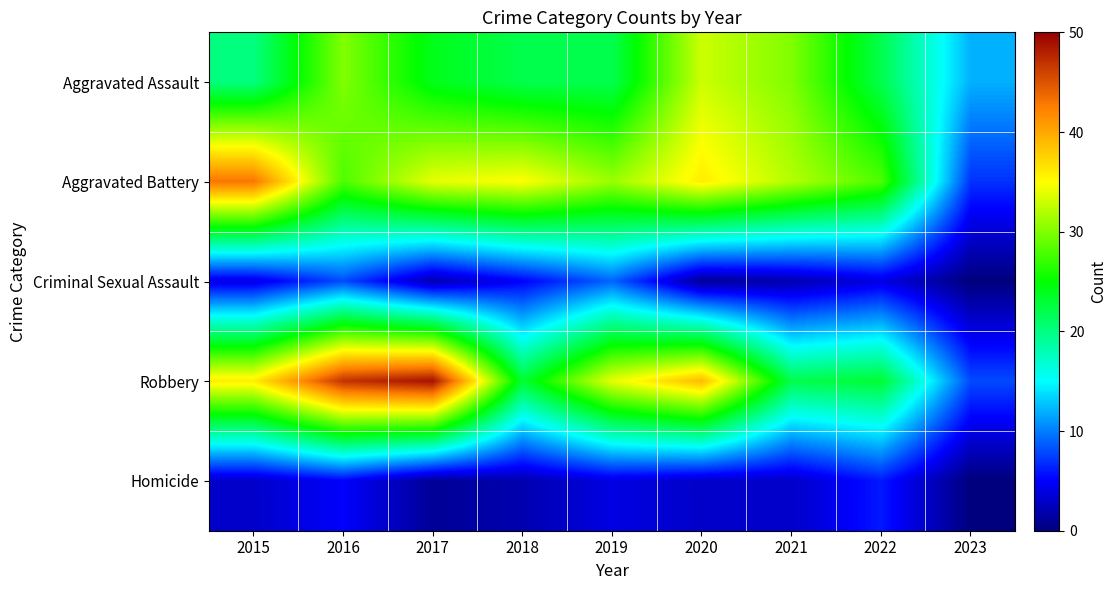

Reading left to right, what are all the values shown in this chart?

Aggravated Assault: 2015=20	2016=30	2017=24	2018=22	2019=22	2020=33	2021=30	2022=22	2023=12
Aggravated Battery: 2015=43	2016=28	2017=34	2018=35	2019=31	2020=36	2021=32	2022=28	2023=7
Criminal Sexual Assault: 2015=4	2016=8	2017=2	2018=5	2019=9	2020=1	2021=2	2022=4	2023=0
Robbery: 2015=36	2016=47	2017=49	2018=23	2019=34	2020=39	2021=22	2022=23	2023=8
Homicide: 2015=3	2016=5	2017=1	2018=2	2019=4	2020=3	2021=3	2022=6	2023=0